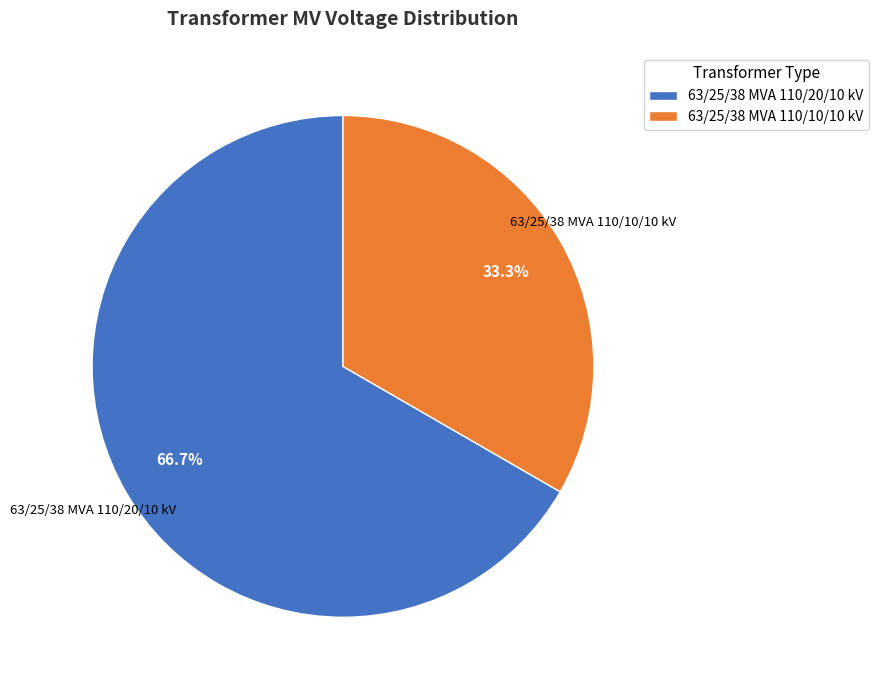

Is there a majority slice in this chart?

Yes